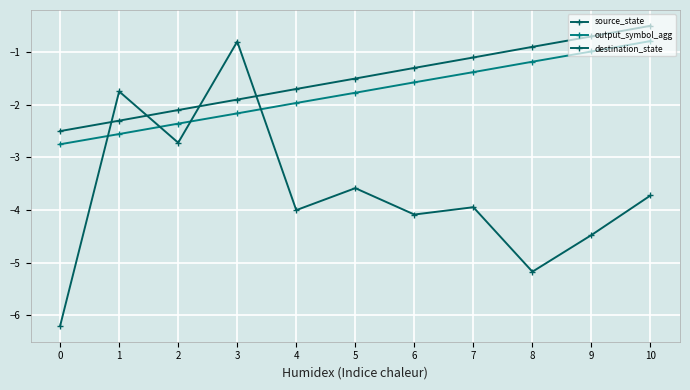

Is the value of output_symbol_agg at 5 greater than the value of source_state at 1?

Yes